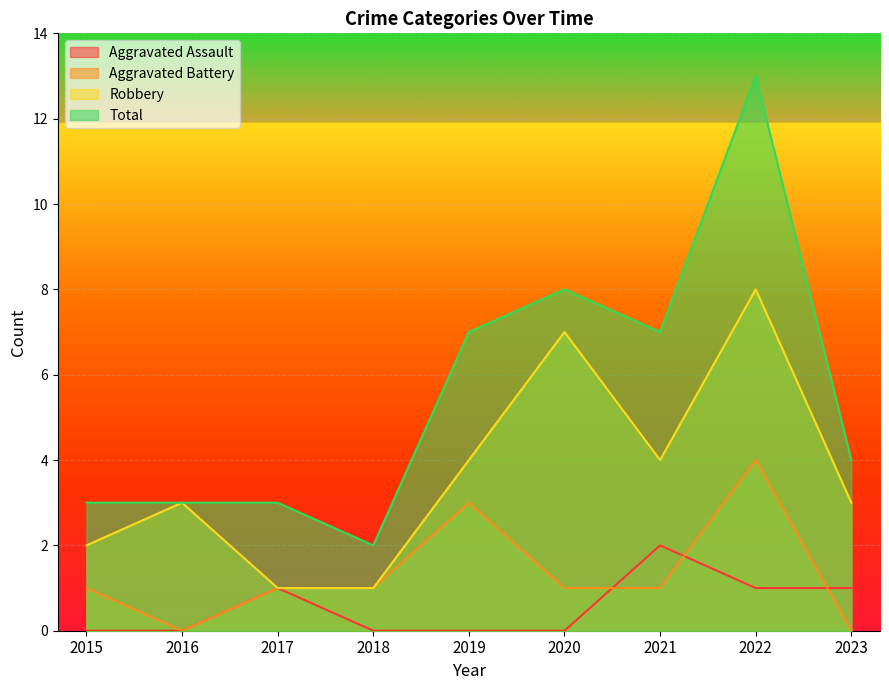

At which category does Aggravated Battery reach its first local valley?

2016